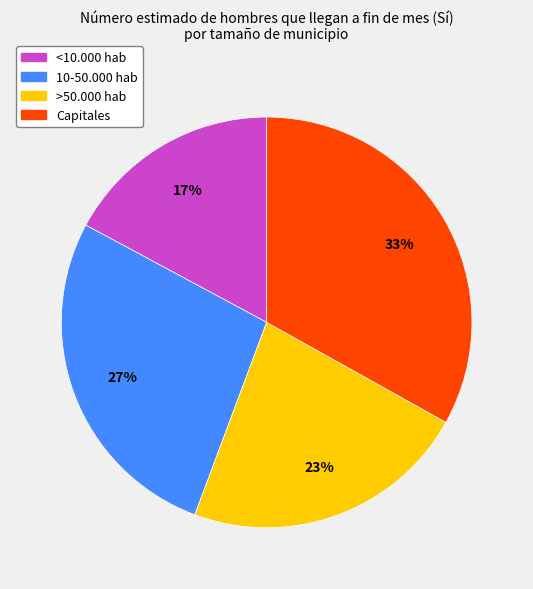

To the nearest percent, what is the difference between the largest and smallest slice percentages?

16%